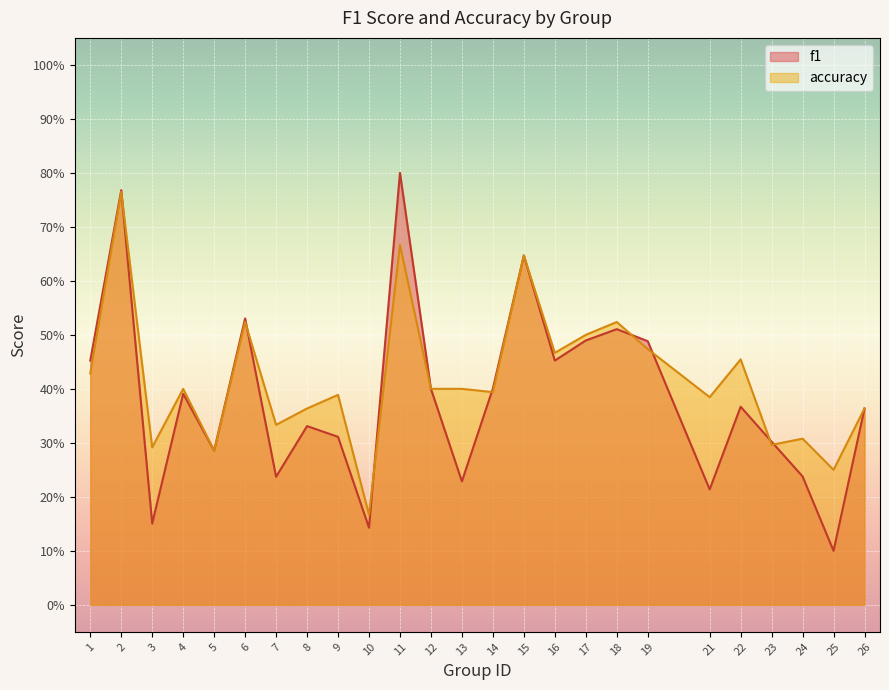

List the series in order of their peak value, highest first.

f1, accuracy